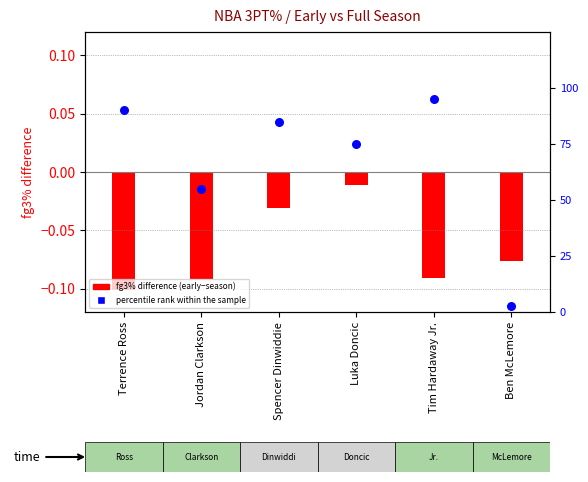

Which series has the largest total across all categories?

percentile rank within the sample